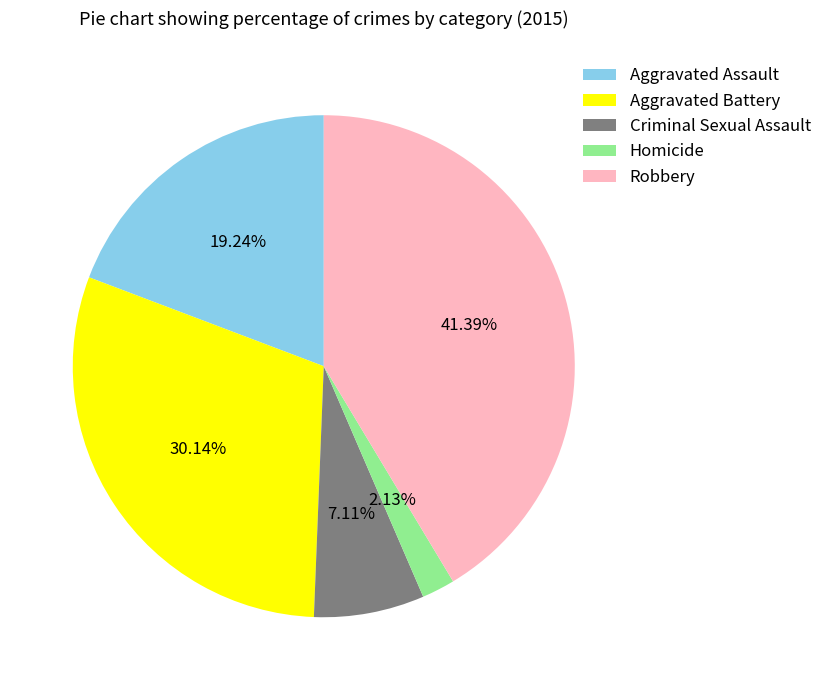

To the nearest percent, what portion does Aggravated Assault represent?

19%